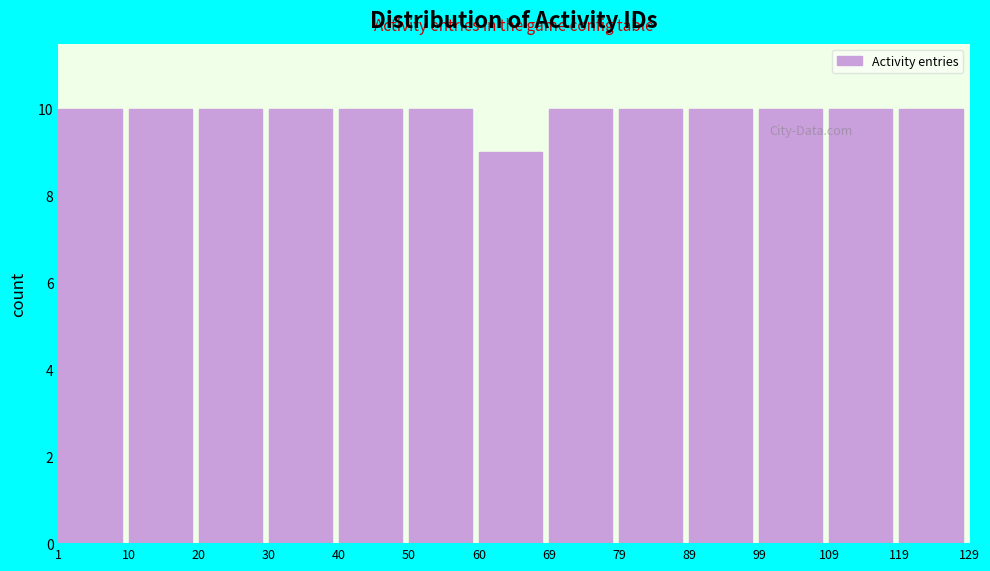

What is the height of the bar covering 40 to 50 on the x-axis? The values are not printed on the chart, so give them approximately, as read against the axis.

10